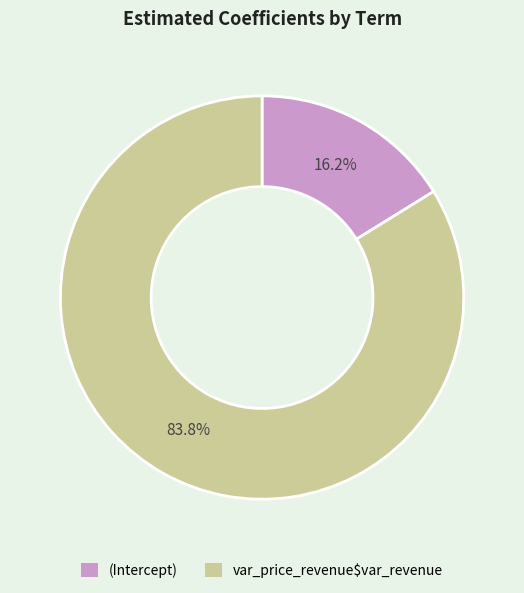

Do (Intercept) and var_price_revenue$var_revenue together represent more than half of the pie?

Yes